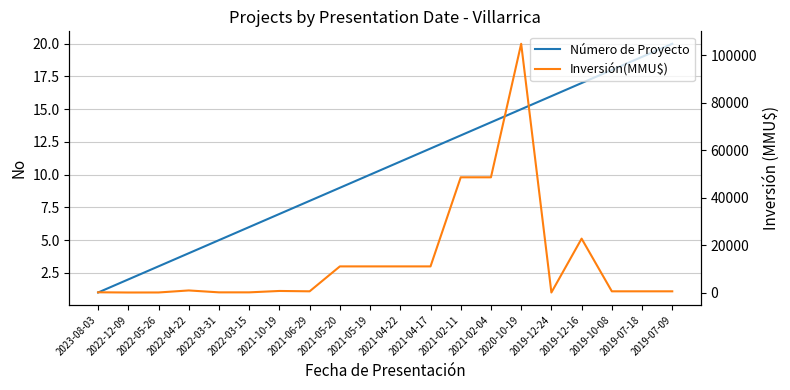

The Número de Proyecto series shows 10 at 2022-03-15. True or false?

False